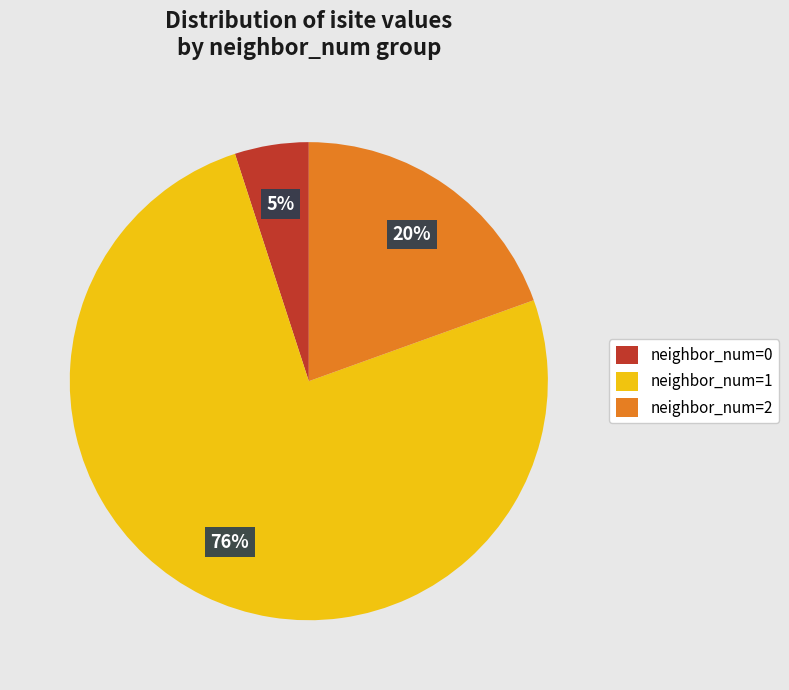

To the nearest percent, what is the average slice percentage?

33%